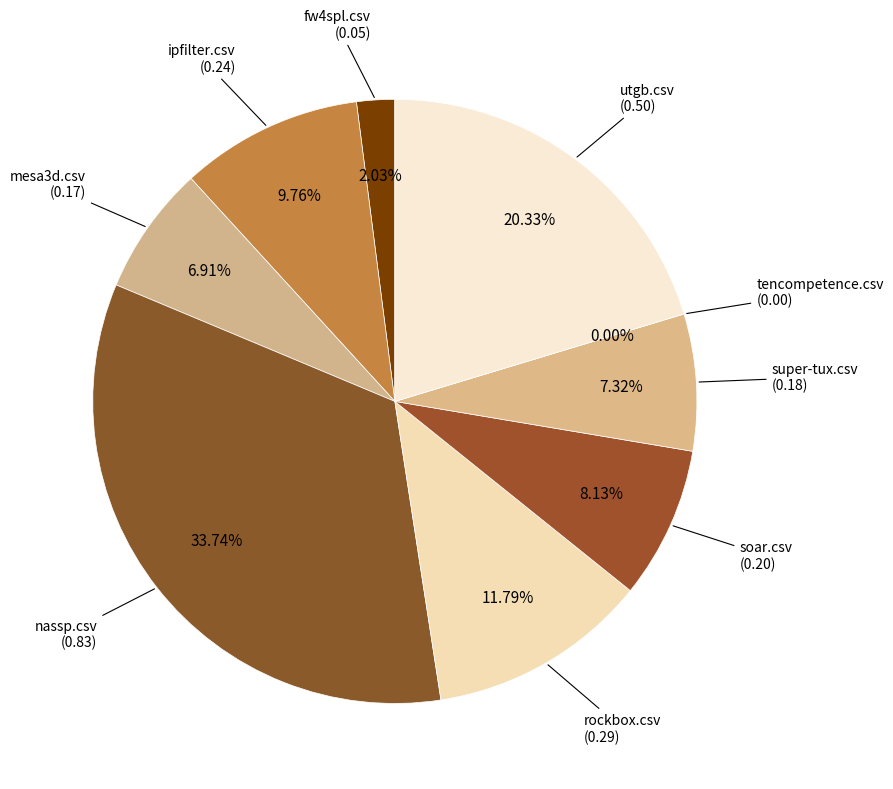

To the nearest percent, what portion does nassp.csv represent?

34%